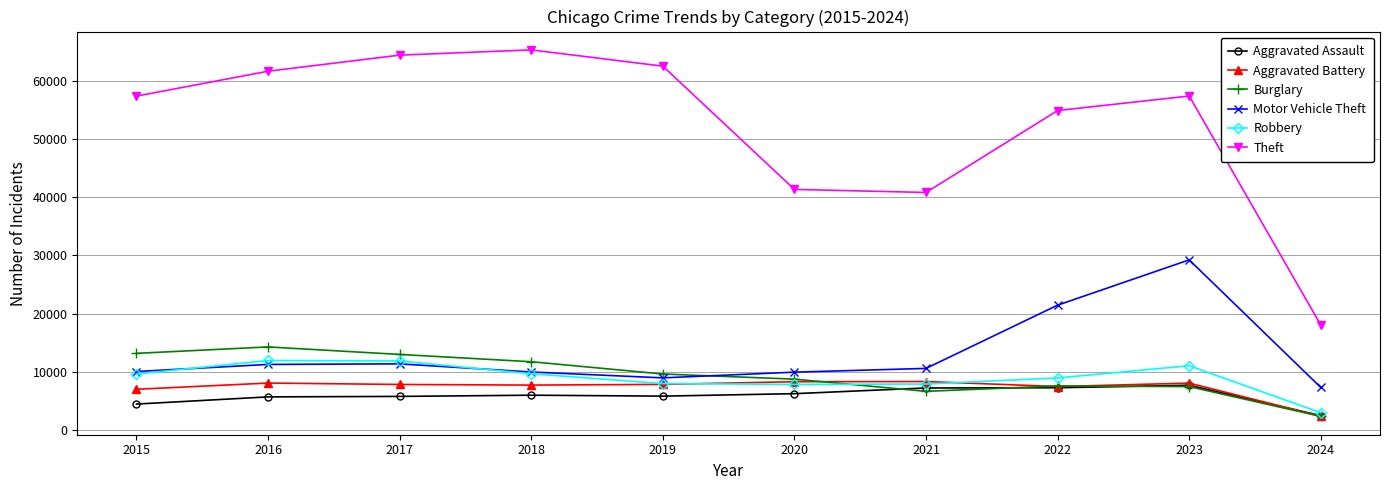

What is the average value of the Burglary series?

9471